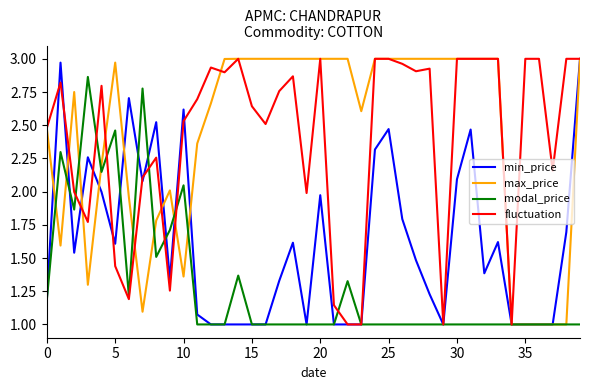

What is the smallest value displayed?

1.0